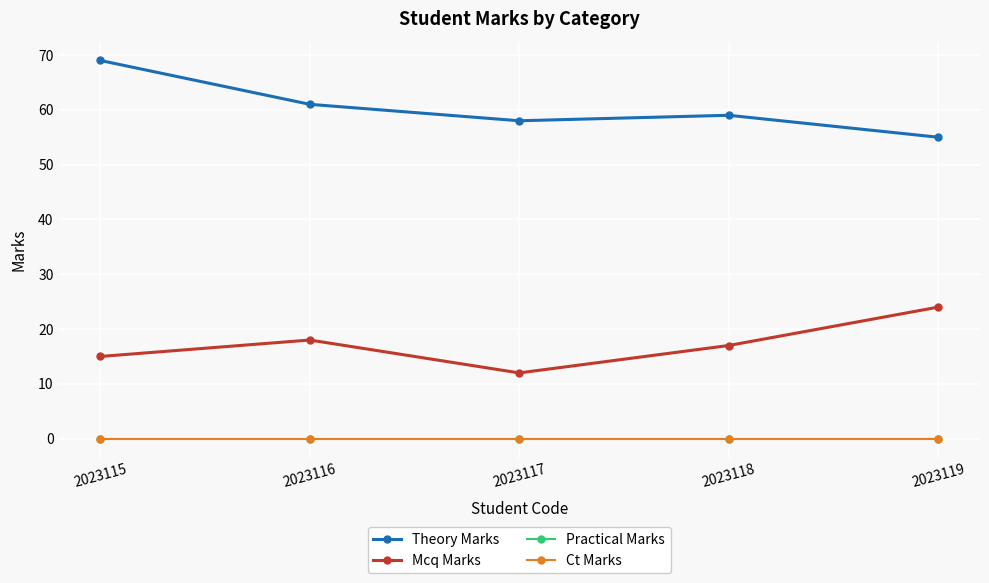

Reading left to right, transcribe all the data shown in this chart.

Theory Marks: 69	61	58	59	55
Mcq Marks: 15	18	12	17	24
Practical Marks: 0	0	0	0	0
Ct Marks: 0	0	0	0	0